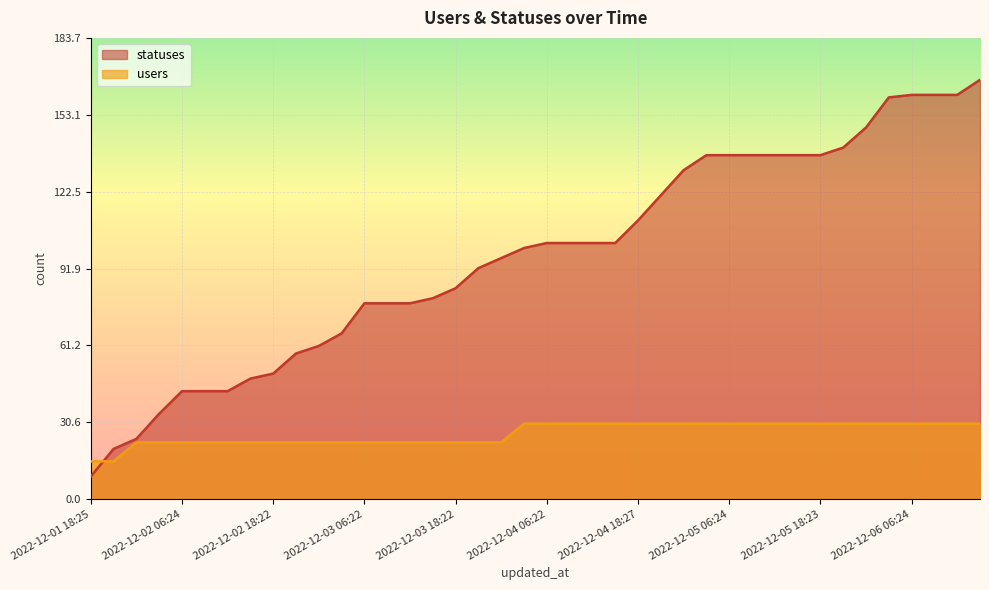

Reading left to right, what are all the values shown in this chart?

statuses: 2022-12-01 18:25=9.0	2022-12-01 21:15=20.0	2022-12-02 01:37=24.0	2022-12-02 03:24=34.0	2022-12-02 06:24=43.0	2022-12-02 09:18=43.0	2022-12-02 12:35=43.0	2022-12-02 15:17=48.0	2022-12-02 18:22=50.0	2022-12-02 21:16=58.0	2022-12-03 01:27=61.0	2022-12-03 03:20=66.0	2022-12-03 06:22=78.0	2022-12-03 09:17=78.0	2022-12-03 12:33=78.0	2022-12-03 15:18=80.0	2022-12-03 18:22=84.0	2022-12-03 21:15=92.0	2022-12-04 01:39=96.0	2022-12-04 03:20=100.0	2022-12-04 06:22=102.0	2022-12-04 09:17=102.0	2022-12-04 12:35=102.0	2022-12-04 15:18=102.0	2022-12-04 18:27=111.0	2022-12-04 21:16=121.0	2022-12-05 01:38=131.0	2022-12-05 03:20=137.0	2022-12-05 06:24=137.0	2022-12-05 09:19=137.0	2022-12-05 12:37=137.0	2022-12-05 15:20=137.0	2022-12-05 18:23=137.0	2022-12-05 21:17=140.0	2022-12-06 01:35=148.0	2022-12-06 03:41=160.0	2022-12-06 06:24=161.0	2022-12-06 09:18=161.0	2022-12-06 12:38=161.0	2022-12-06 15:20=167.0
users: 2022-12-01 18:25=15.0	2022-12-01 21:15=15.0	2022-12-02 01:37=22.5	2022-12-02 03:24=22.5	2022-12-02 06:24=22.5	2022-12-02 09:18=22.5	2022-12-02 12:35=22.5	2022-12-02 15:17=22.5	2022-12-02 18:22=22.5	2022-12-02 21:16=22.5	2022-12-03 01:27=22.5	2022-12-03 03:20=22.5	2022-12-03 06:22=22.5	2022-12-03 09:17=22.5	2022-12-03 12:33=22.5	2022-12-03 15:18=22.5	2022-12-03 18:22=22.5	2022-12-03 21:15=22.5	2022-12-04 01:39=22.5	2022-12-04 03:20=30.1	2022-12-04 06:22=30.1	2022-12-04 09:17=30.1	2022-12-04 12:35=30.1	2022-12-04 15:18=30.1	2022-12-04 18:27=30.1	2022-12-04 21:16=30.1	2022-12-05 01:38=30.1	2022-12-05 03:20=30.1	2022-12-05 06:24=30.1	2022-12-05 09:19=30.1	2022-12-05 12:37=30.1	2022-12-05 15:20=30.1	2022-12-05 18:23=30.1	2022-12-05 21:17=30.1	2022-12-06 01:35=30.1	2022-12-06 03:41=30.1	2022-12-06 06:24=30.1	2022-12-06 09:18=30.1	2022-12-06 12:38=30.1	2022-12-06 15:20=30.1